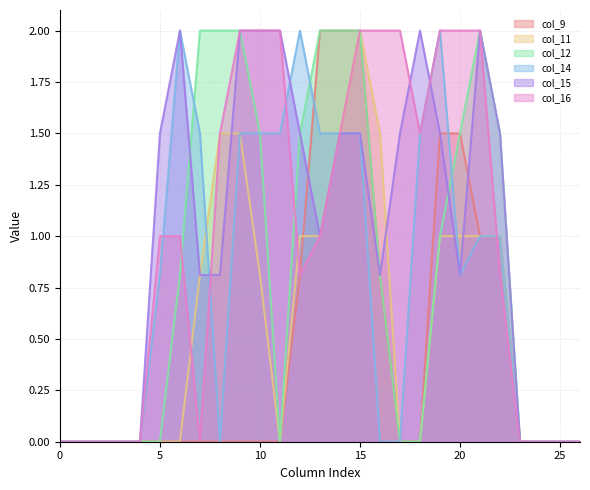

Reading left to right, extract all data points from this chart.

col_9: 0=0.0	1=0.0	2=0.0	3=0.0	4=0.0	5=0.0	6=0.0	7=0.0	8=0.0	9=0.0	10=0.0	11=0.0	12=0.8	13=2.0	14=2.0	15=2.0	16=0.8	17=0.0	18=0.0	19=1.5	20=1.5	21=1.0	22=1.0	23=0.0	24=0.0	25=0.0	26=0.0
col_11: 0=0.0	1=0.0	2=0.0	3=0.0	4=0.0	5=0.0	6=0.0	7=0.8	8=1.5	9=1.5	10=0.8	11=0.0	12=1.0	13=1.0	14=1.5	15=2.0	16=1.5	17=0.0	18=0.0	19=1.0	20=1.0	21=1.0	22=1.0	23=0.0	24=0.0	25=0.0	26=0.0
col_12: 0=0.0	1=0.0	2=0.0	3=0.0	4=0.0	5=0.0	6=0.8	7=2.0	8=2.0	9=2.0	10=1.5	11=0.0	12=1.5	13=2.0	14=2.0	15=2.0	16=0.8	17=0.0	18=0.0	19=1.0	20=1.5	21=2.0	22=1.5	23=0.0	24=0.0	25=0.0	26=0.0
col_14: 0=0.0	1=0.0	2=0.0	3=0.0	4=0.0	5=0.8	6=2.0	7=1.5	8=0.0	9=1.5	10=1.5	11=1.5	12=2.0	13=1.5	14=1.5	15=1.5	16=0.0	17=0.0	18=1.5	19=2.0	20=0.8	21=1.0	22=1.0	23=0.0	24=0.0	25=0.0	26=0.0
col_15: 0=0.0	1=0.0	2=0.0	3=0.0	4=0.0	5=1.5	6=2.0	7=0.8	8=0.8	9=2.0	10=2.0	11=2.0	12=1.5	13=1.0	14=1.5	15=1.5	16=0.8	17=1.5	18=2.0	19=1.5	20=0.8	21=2.0	22=1.5	23=0.0	24=0.0	25=0.0	26=0.0
col_16: 0=0.0	1=0.0	2=0.0	3=0.0	4=0.0	5=1.0	6=1.0	7=0.0	8=1.5	9=2.0	10=2.0	11=2.0	12=0.8	13=1.0	14=1.5	15=2.0	16=2.0	17=2.0	18=1.5	19=2.0	20=2.0	21=2.0	22=0.8	23=0.0	24=0.0	25=0.0	26=0.0